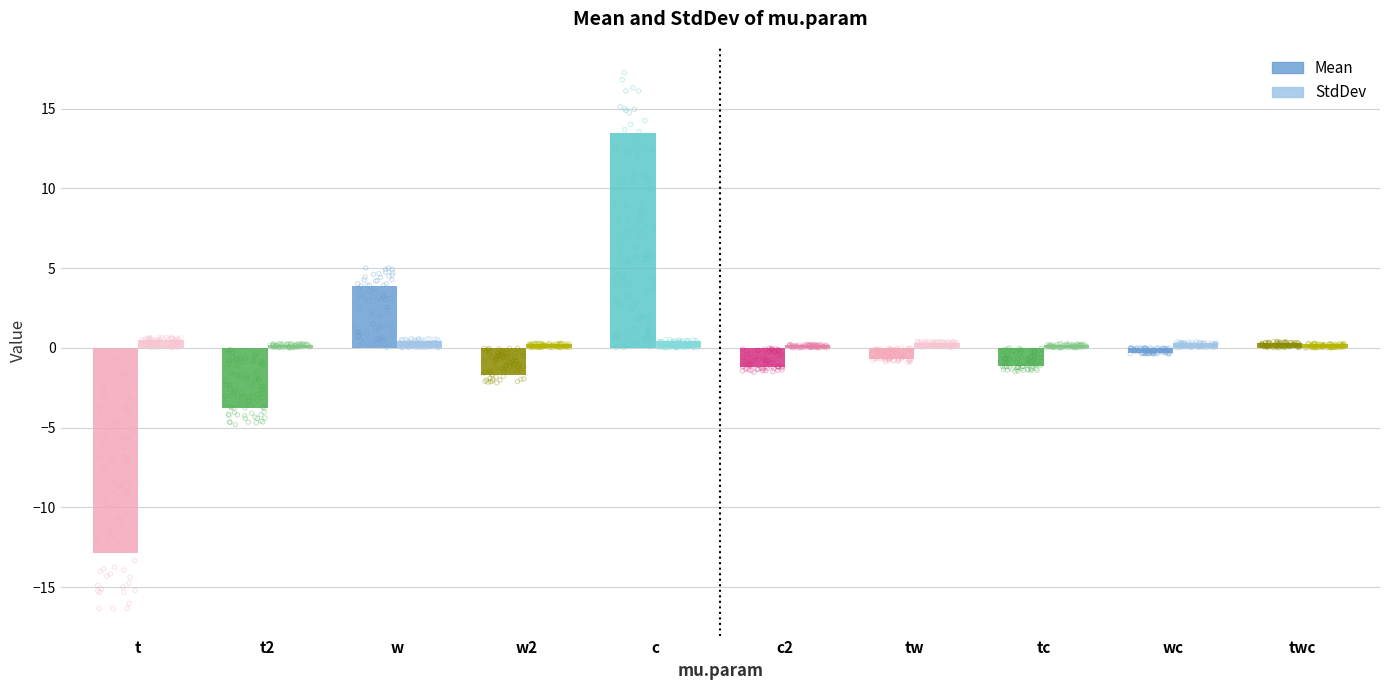

Which series has the largest Y range (max minus min)?

Mean